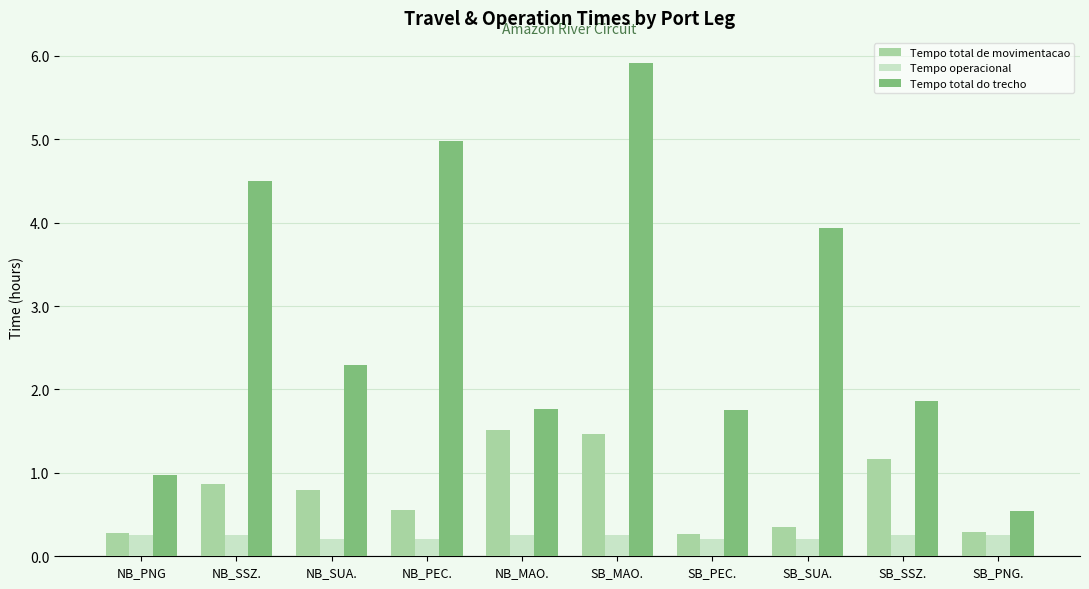

At how many categories does at least one series exceed 5?

1